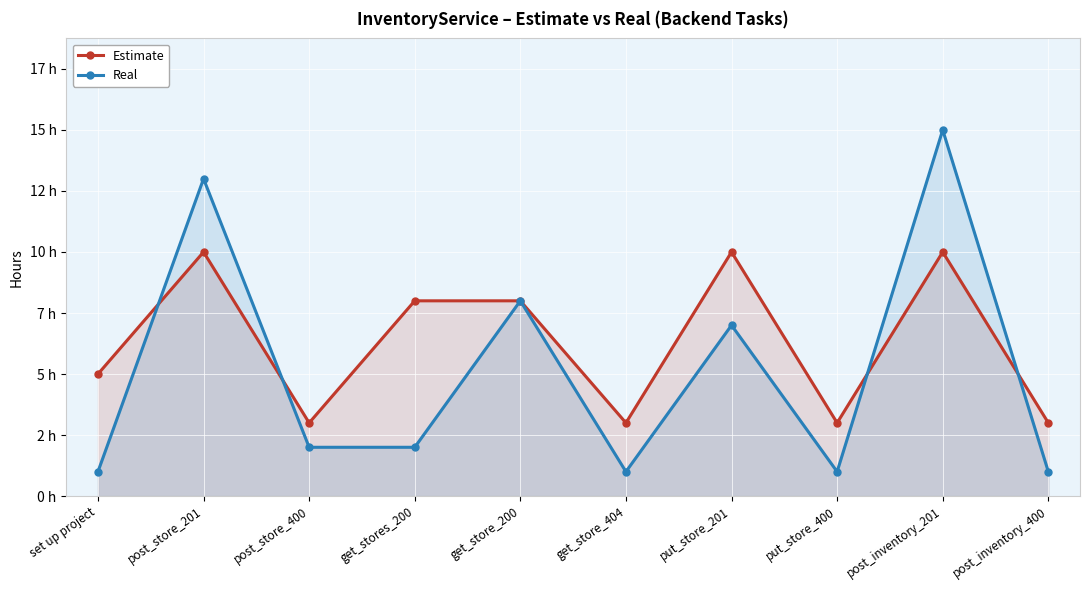

Rank the series at put_store_201 from highest to lowest value.

Estimate, Real